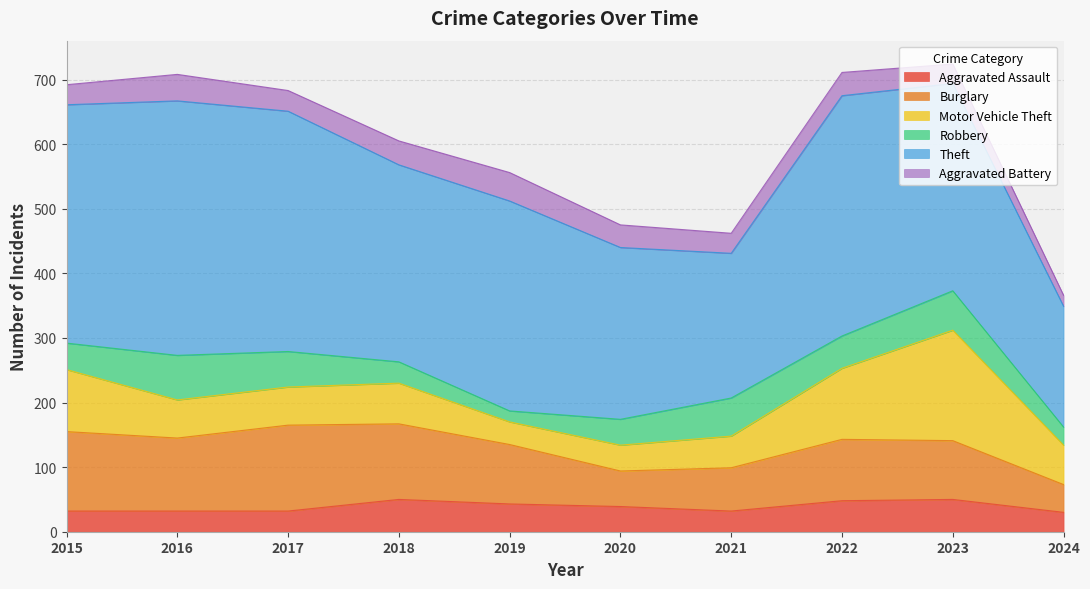

Which label corresponds to the largest value in the chart?

2016